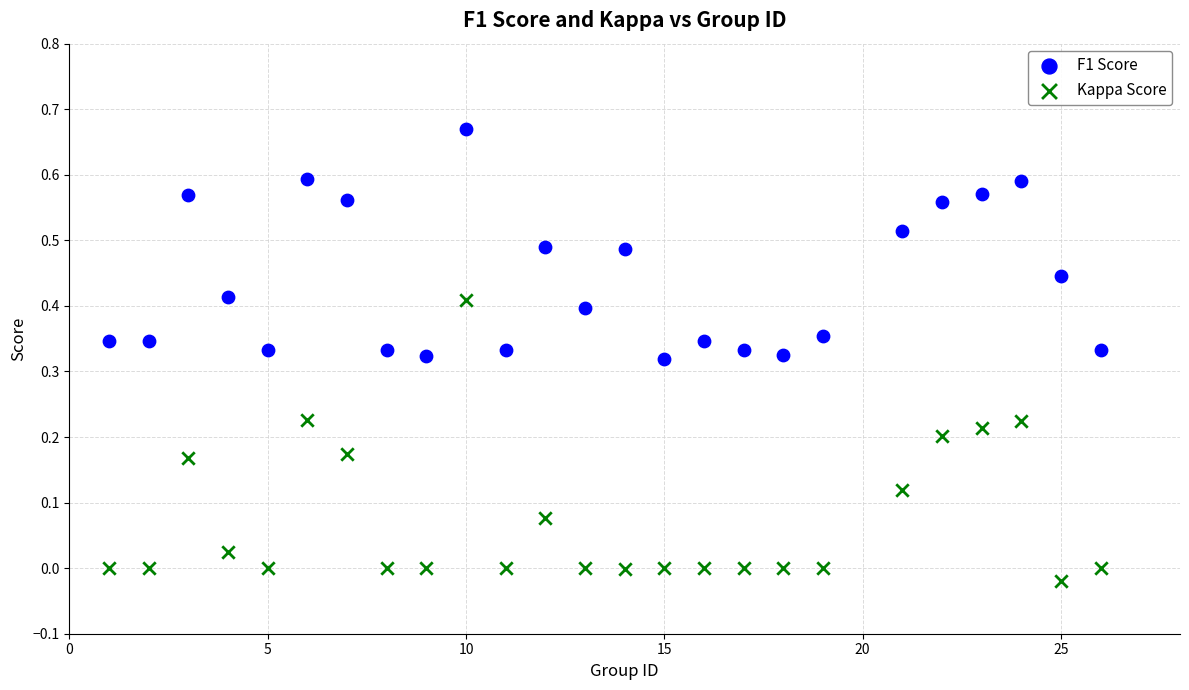

Which series reaches the minimum Y coordinate?

Kappa Score